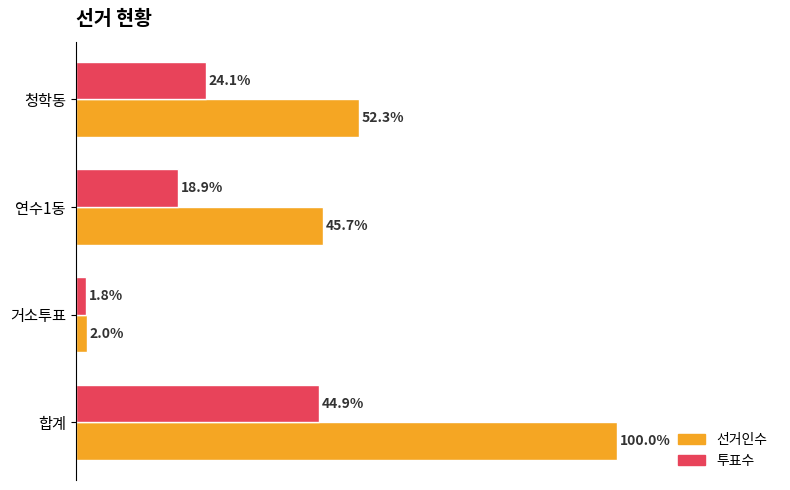

At 청학동, list the series in order from smallest to largest.

투표수, 선거인수